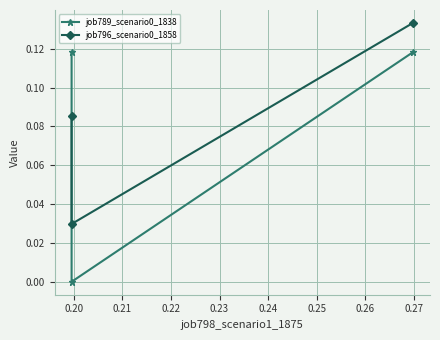

Which label corresponds to the smallest value in the chart?

0.20